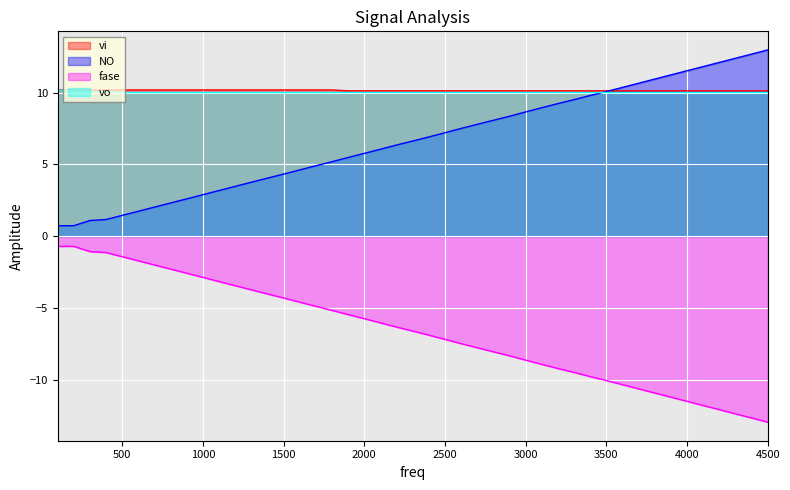

What is the minimum value shown in the chart?

-13.0